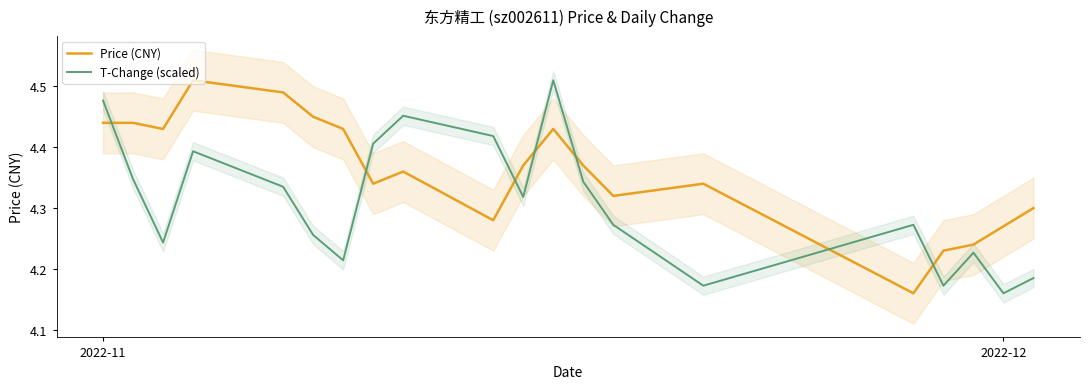

How many times do T-Change (scaled) and Price (CNY) cross each other?

7